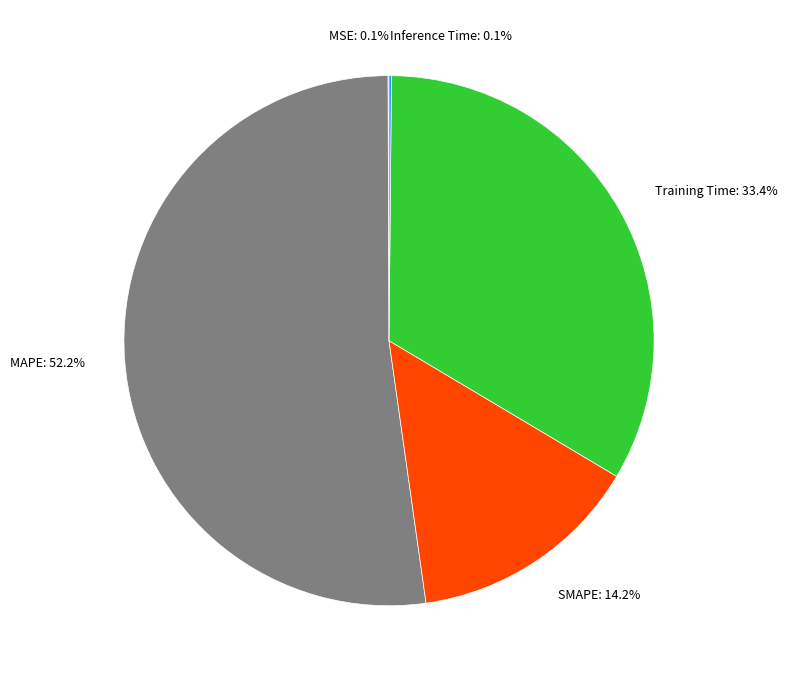

What percentage is NOT represented by MAPE?

47.8%